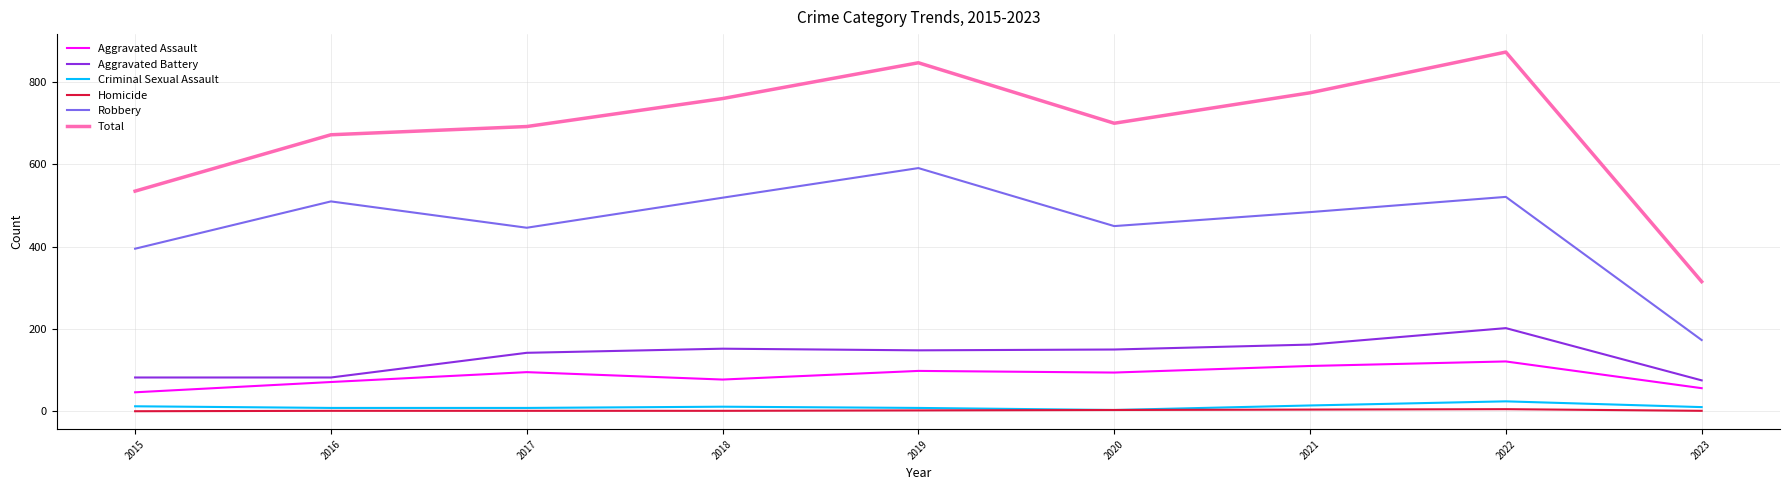

In Criminal Sexual Assault, how many points are higher than both neighbors (excluding endpoints)?

2